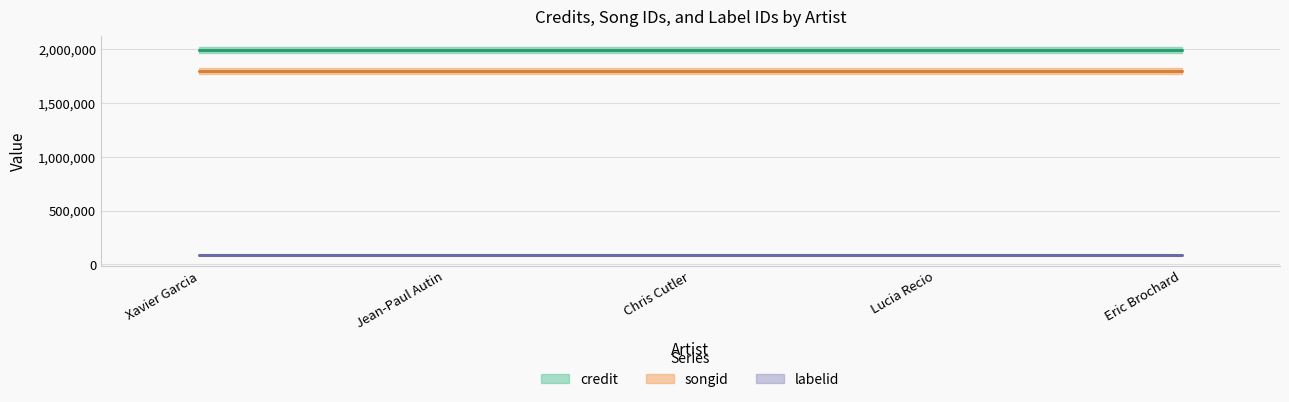

Does the chart have visible grid lines?

Yes